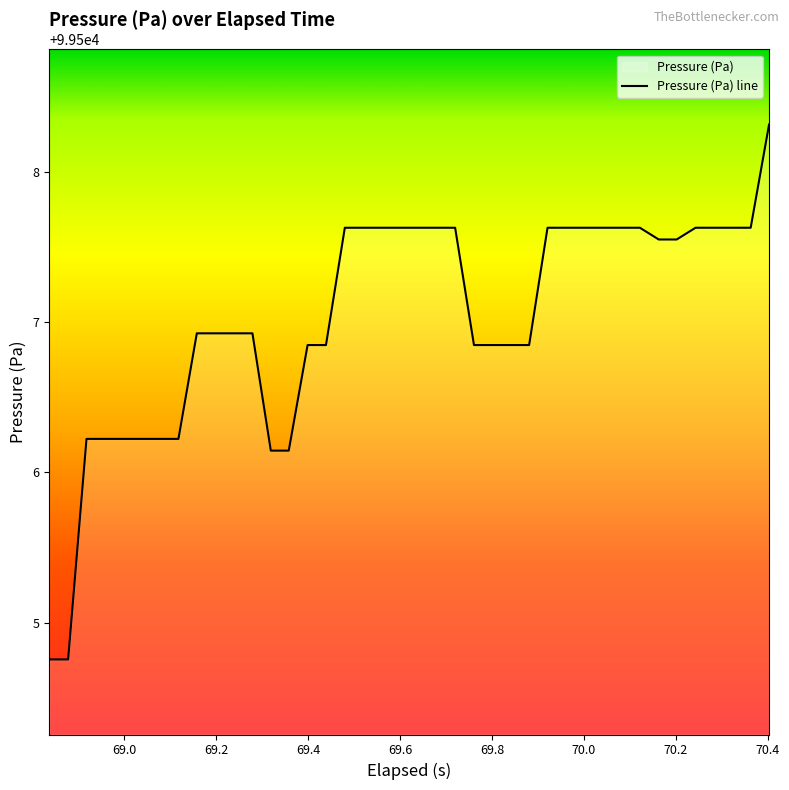

What is the greatest value displayed?

99508.3